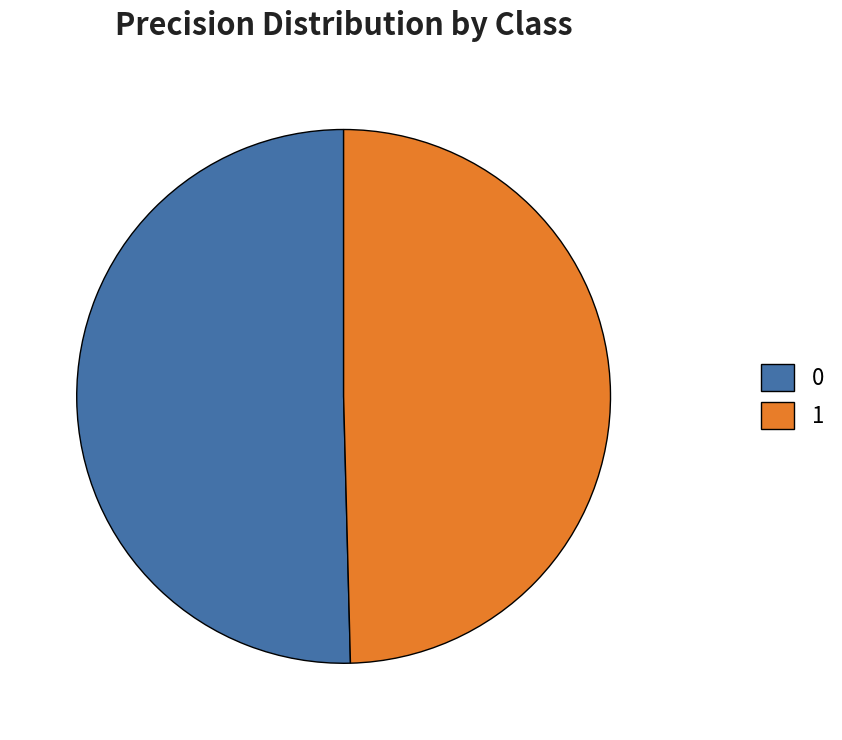

Does 1 account for over 50% of the chart?

No